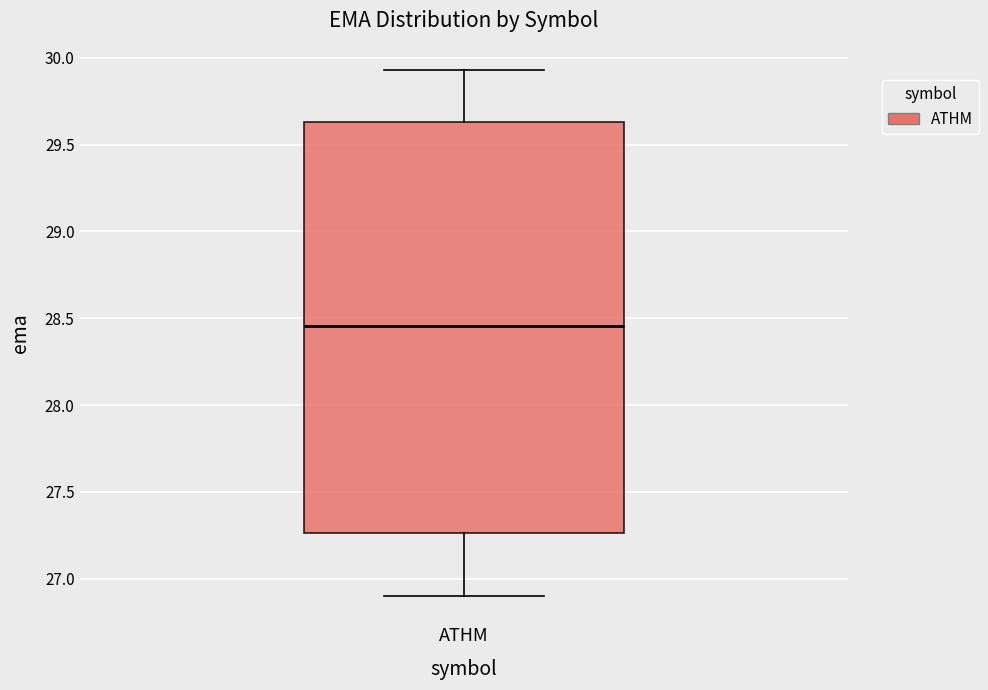

Where is the upper edge of the box for ATHM on the y-axis? The values are not printed on the chart, so give them approximately, as read against the axis.

29.65